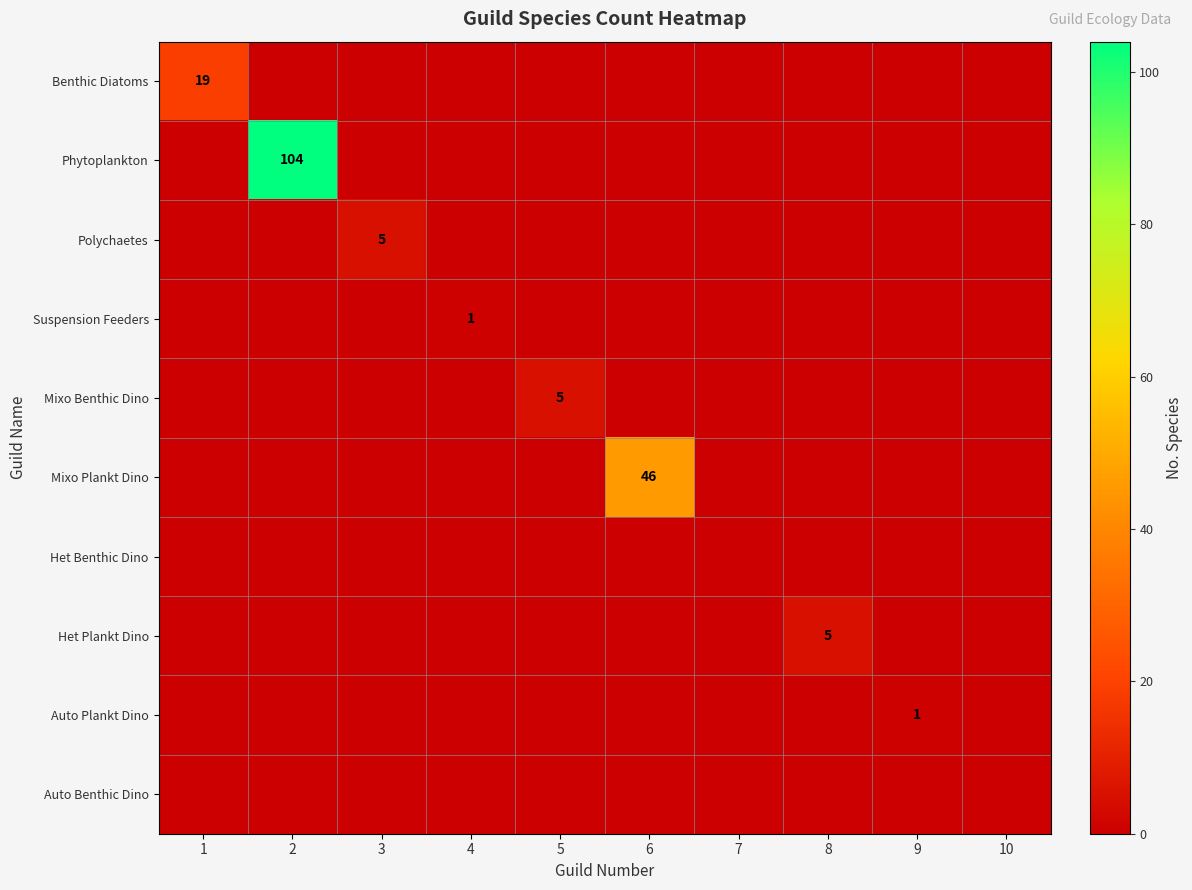

List the labels in order of Auto Plankt Dino value, largest first.

9, 1, 2, 3, 4, 5, 6, 7, 8, 10